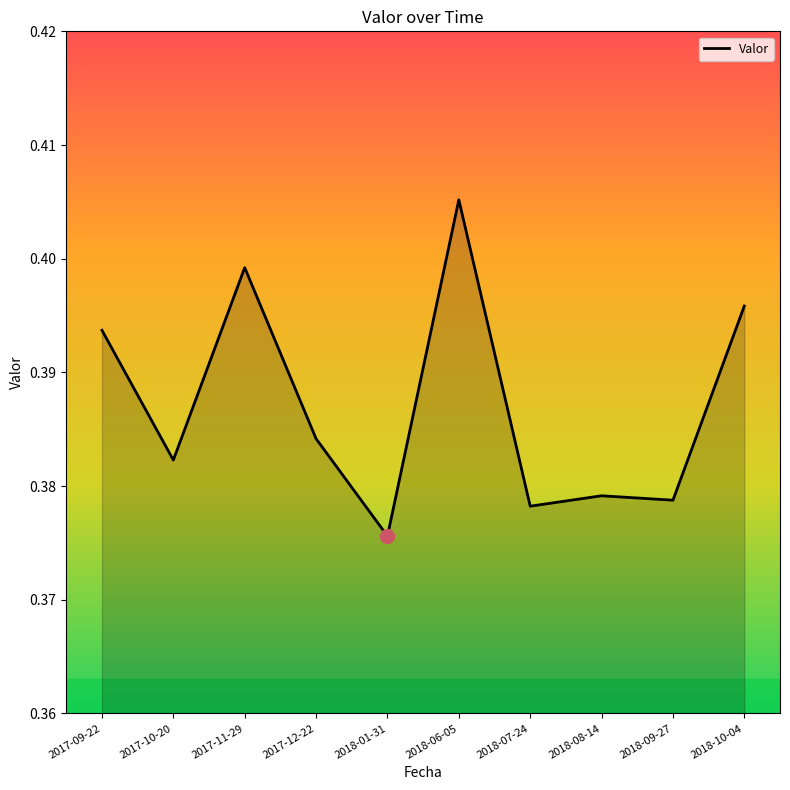

Between 2018-01-31 and 2017-10-20, which is larger?

2017-10-20